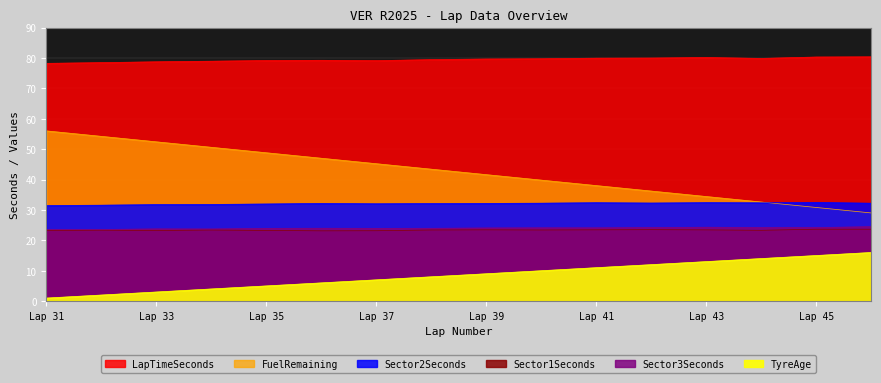

Reading left to right, transcribe all the data shown in this chart.

LapTimeSeconds: 78.2	78.5	78.7	78.9	79.1	79.2	79.1	79.4	79.7	79.7	79.9	80.0	80.1	79.8	80.3	80.4
FuelRemaining: 56.0	54.2	52.4	50.6	48.8	47.0	45.2	43.4	41.6	39.8	38.0	36.2	34.4	32.6	30.8	29.0
Sector1Seconds: 23.2	23.3	23.2	23.4	23.3	23.1	23.2	23.4	23.5	23.4	23.5	23.5	23.4	23.3	23.7	23.7
Sector2Seconds: 31.4	31.6	31.7	31.8	32.0	32.1	32.0	32.1	32.1	32.2	32.4	32.3	32.4	32.3	32.5	32.2
Sector3Seconds: 23.6	23.6	23.8	23.7	23.9	24.0	23.9	24.0	24.1	24.1	24.1	24.2	24.3	24.2	24.2	24.5
TyreAge: 1.0	2.0	3.0	4.0	5.0	6.0	7.0	8.0	9.0	10.0	11.0	12.0	13.0	14.0	15.0	16.0